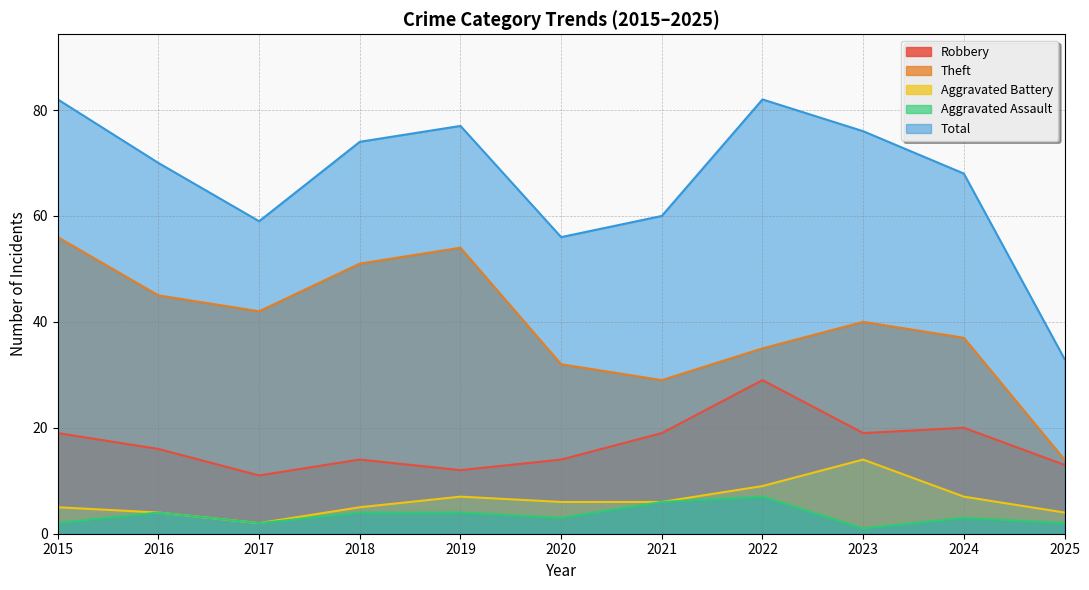

What is the difference between the second highest and second lowest values in the Aggravated Assault series?

4